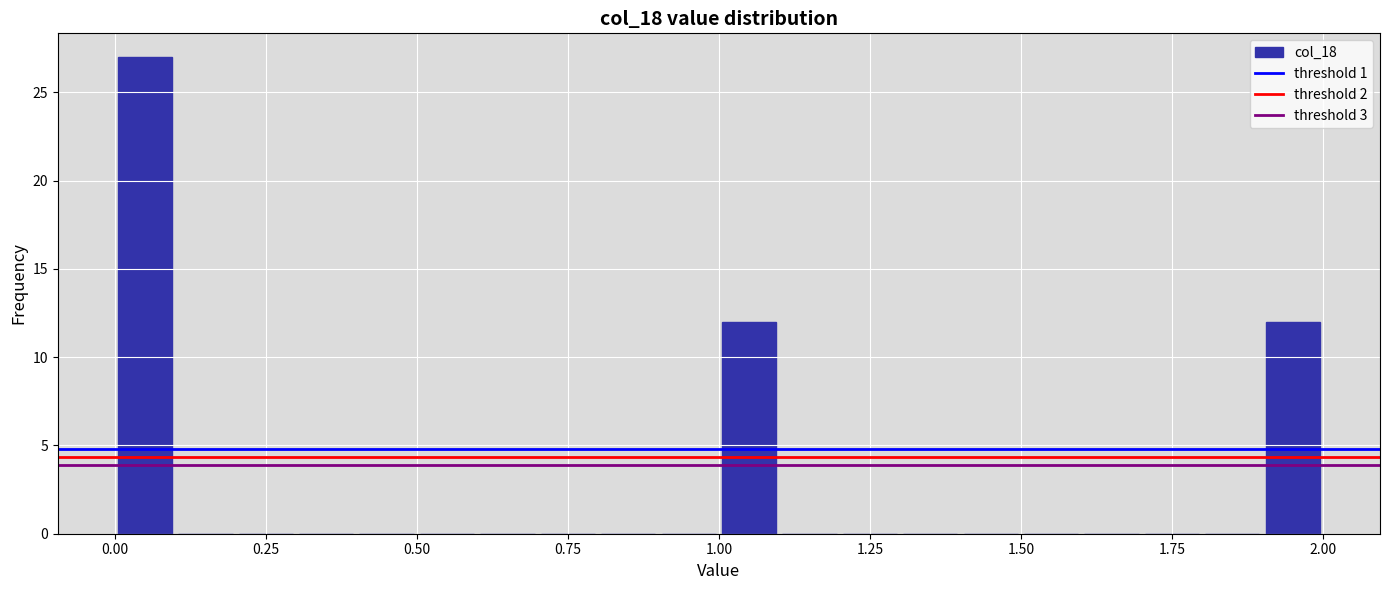

Read against the x-axis, roughly where is the centre of the tallest bar?

0.05